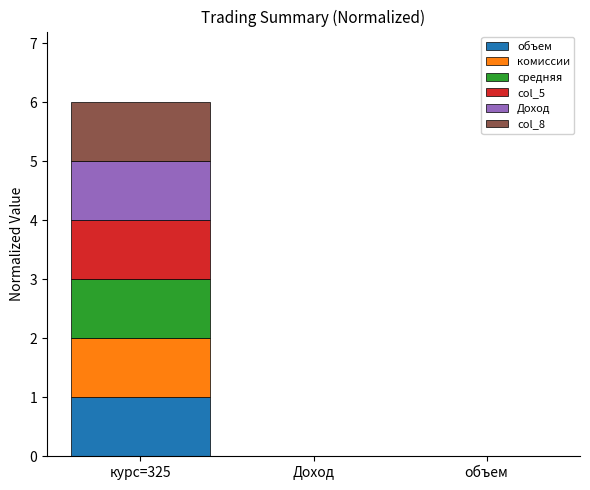

At which category is the sum across all series the highest?

курс=325